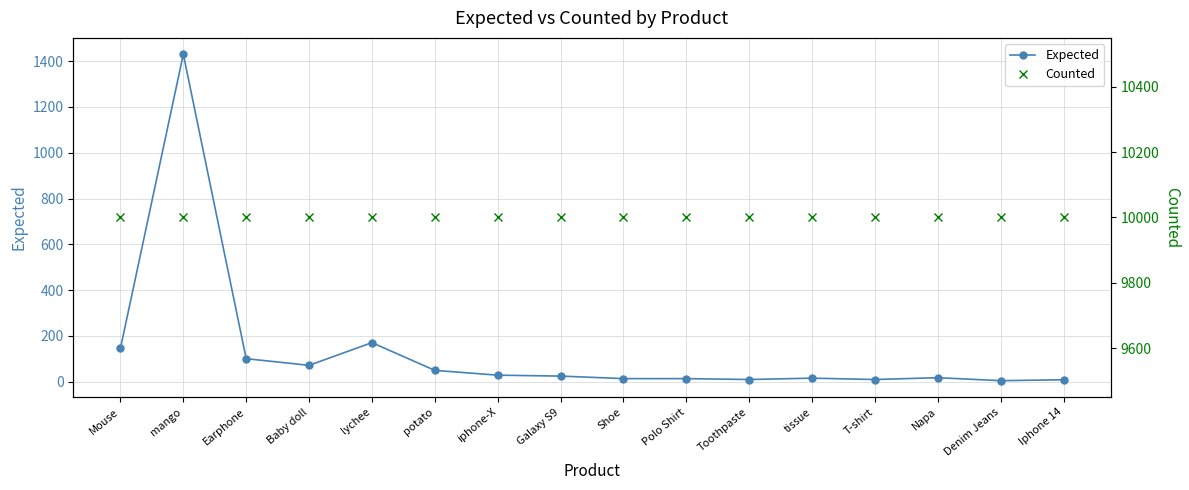

What is the smallest value displayed?

5